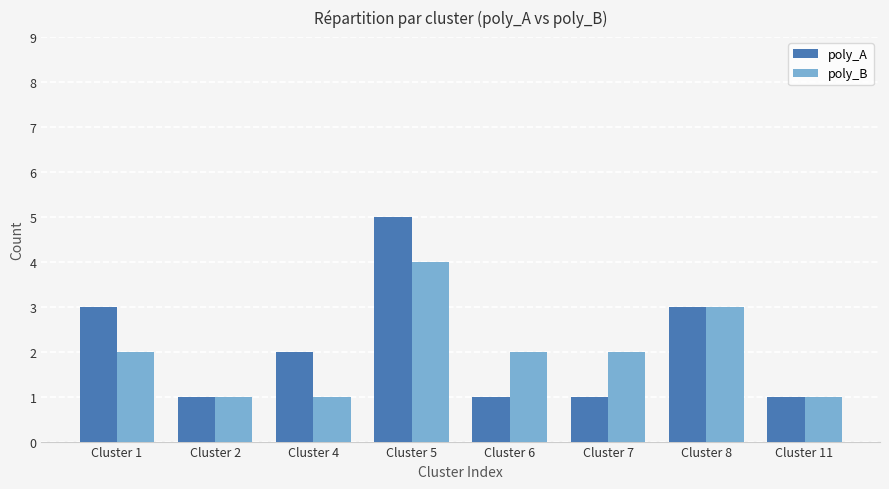

What is the smallest value displayed?

1